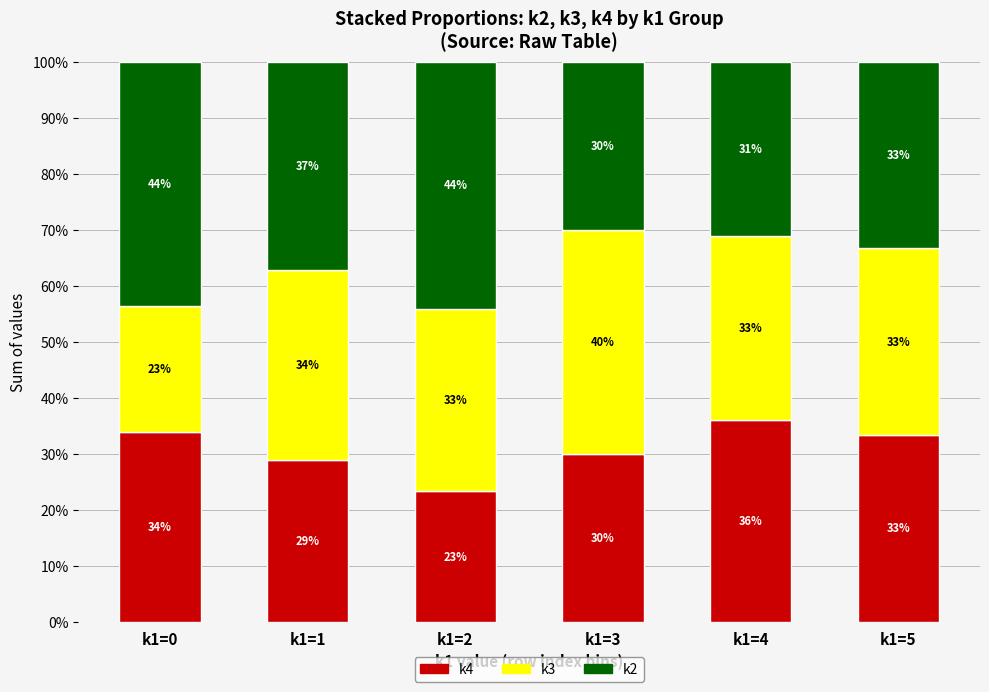

At which label does k4 reach its peak?

k1=4